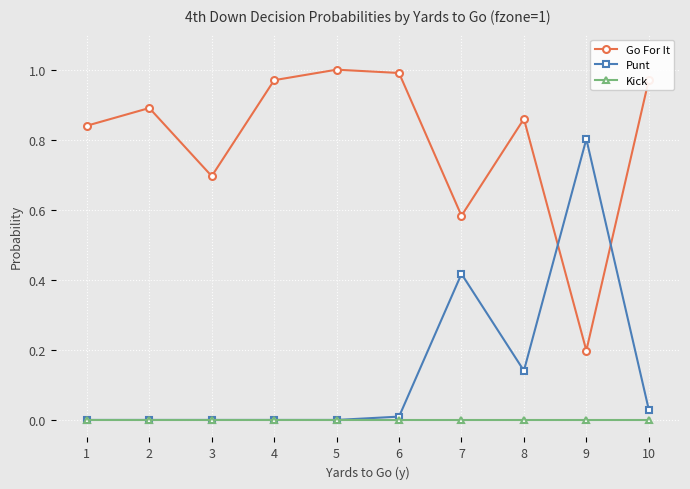

The value of Kick at 2 is 0.0. True or false?

True